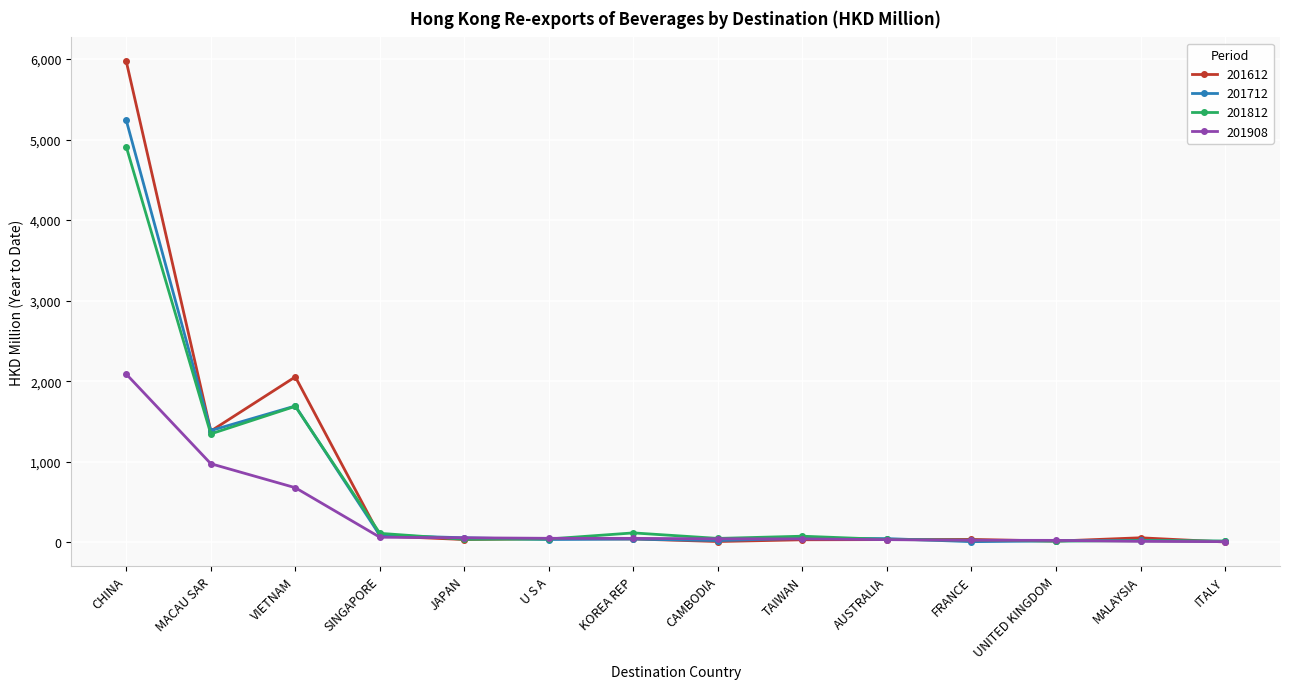

Which series has the largest range (max minus min)?

201612